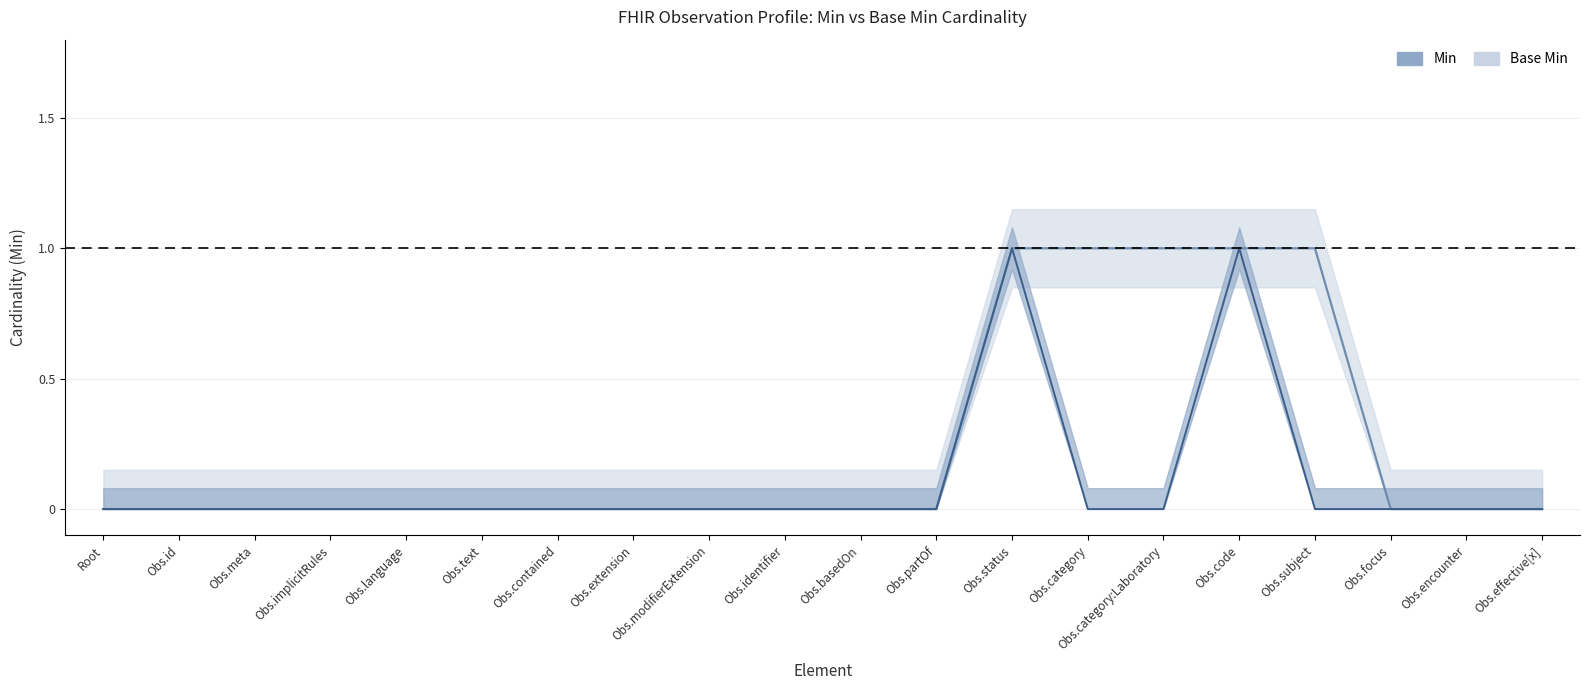

How many lines are shown in the chart?

2